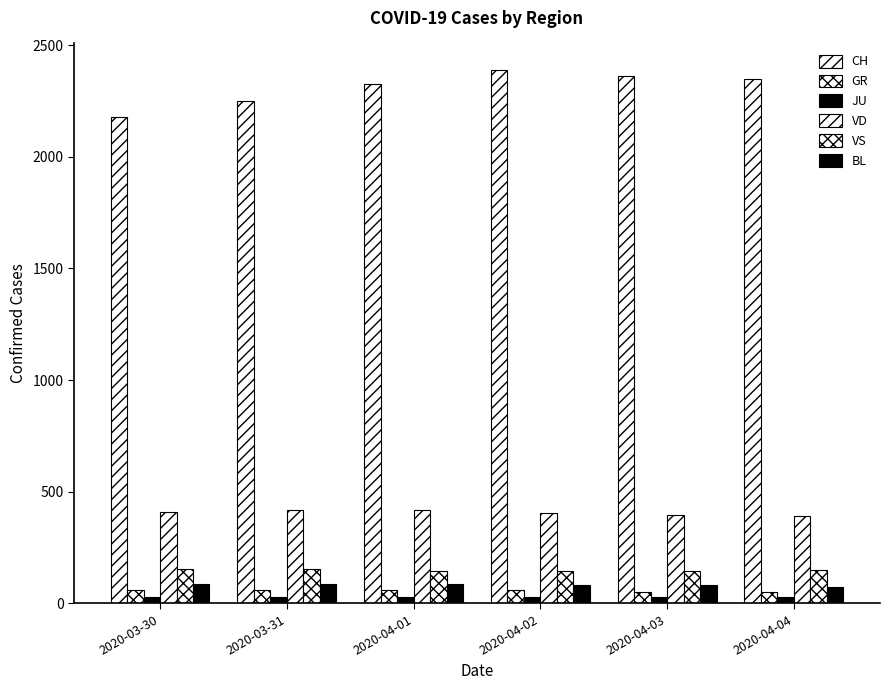

What is the difference between the JU values at 2020-03-31 and 2020-04-04?

2